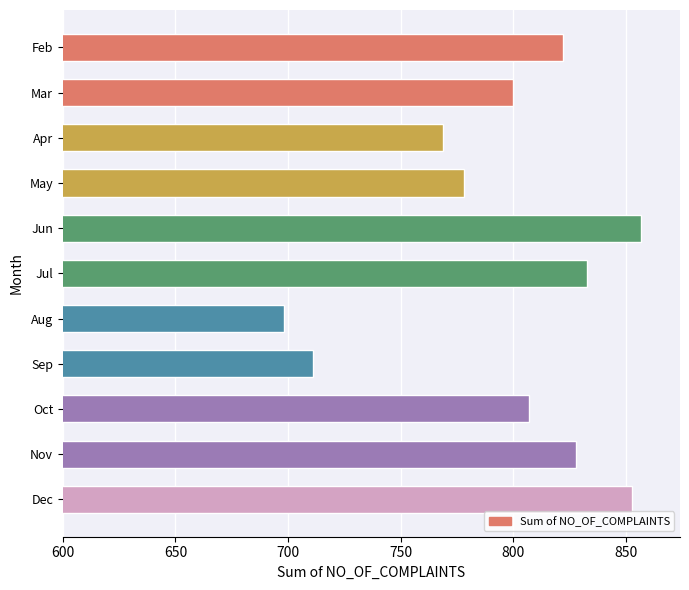

Reading top to bottom, transcribe all the data shown in this chart.

822	800	769	778	857	833	698	711	807	828	853